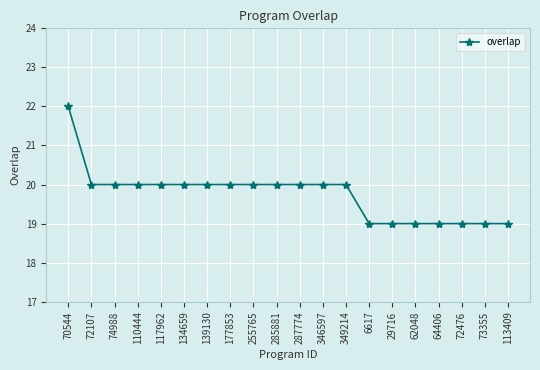

Which label corresponds to the largest value in the chart?

70544